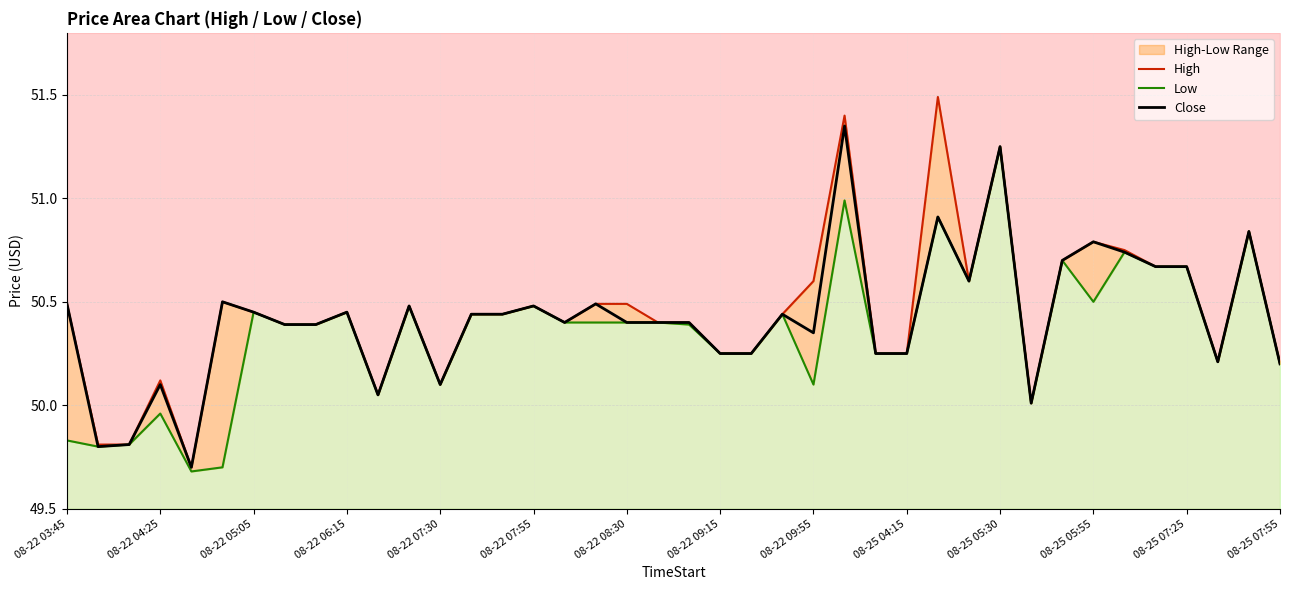

What is the sum of the High values at 14 and 23?

100.9